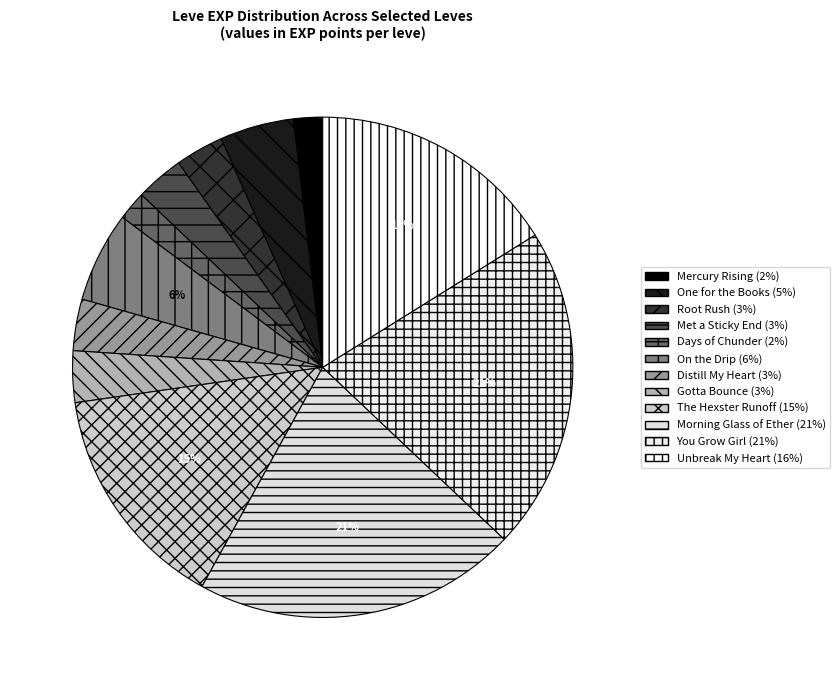

Which slice is the smallest?

Mercury Rising (800 EXP)